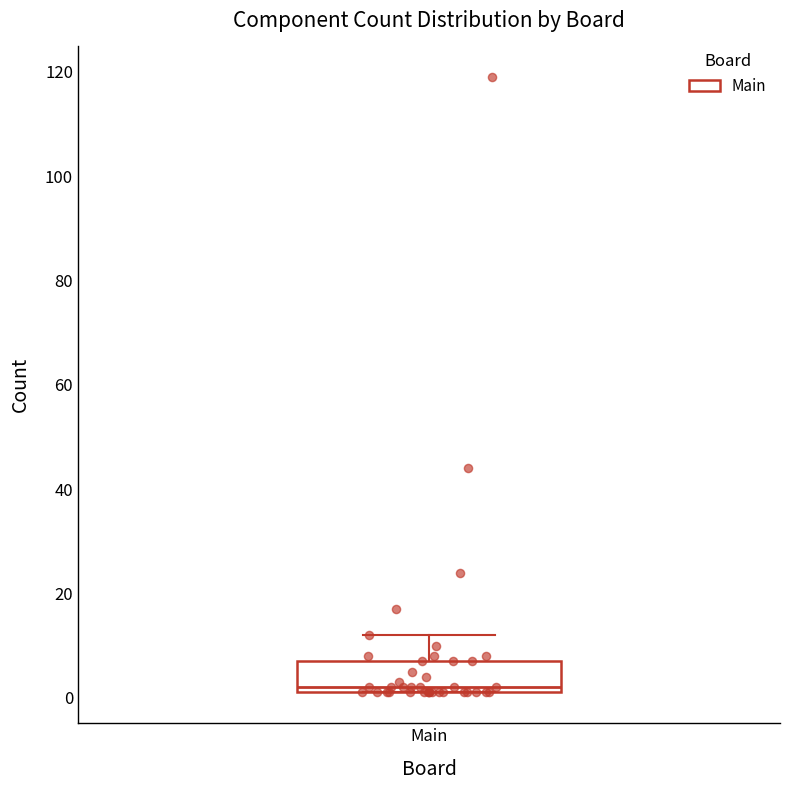

Transcribe this box plot: give where the median line is, the range the box spans, and where the two whiskers end, as read against the y-axis. The values are not printed on the chart, so give them approximately, as read against the axis.

median 2 (just above the box's lower edge), box 2 to 8, whiskers 2 to 12